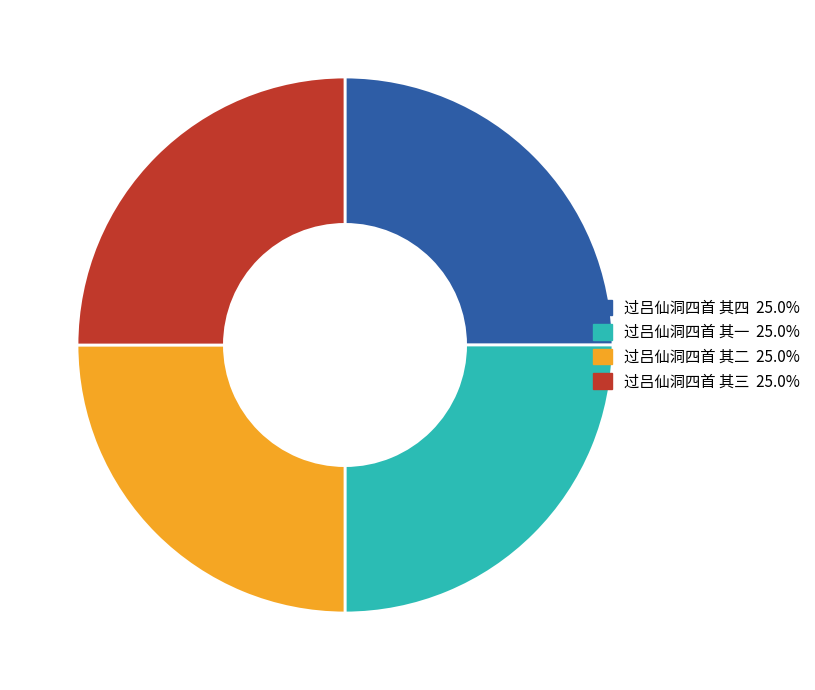

What is the ratio of the value at 过吕仙洞四首 其三 to the value at 过吕仙洞四首 其四?

1.0